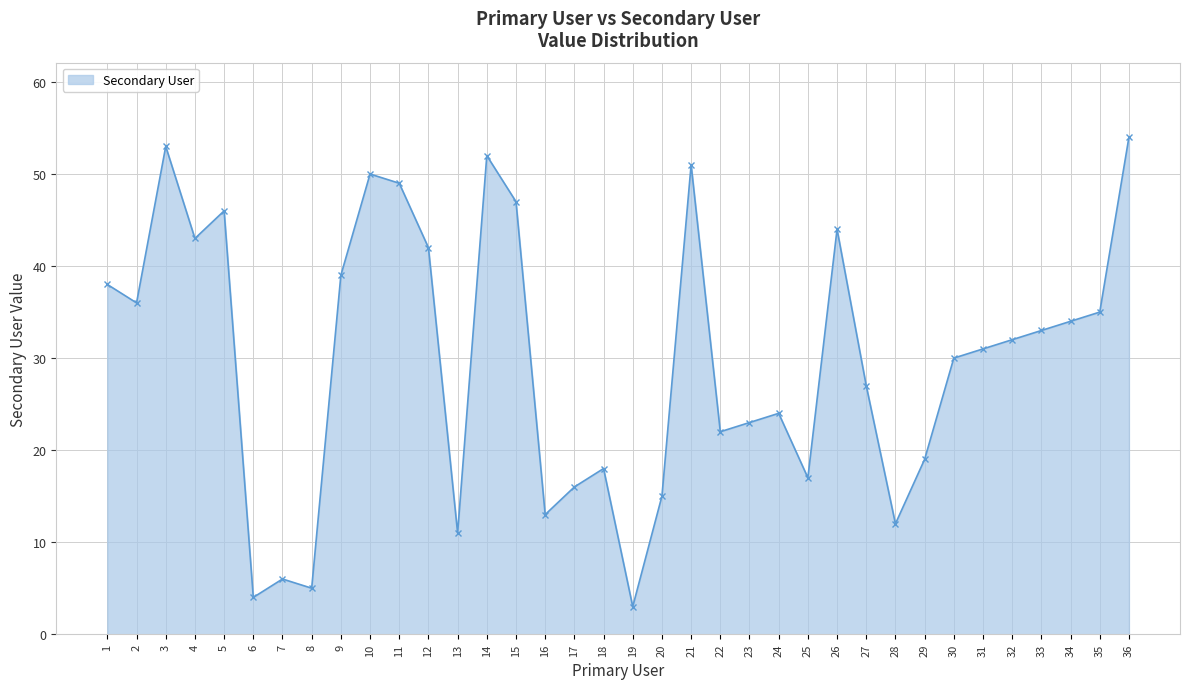

Rank the categories by value from highest to lowest.

36, 3, 14, 21, 10, 11, 15, 5, 26, 4, 12, 9, 1, 2, 35, 34, 33, 32, 31, 30, 27, 24, 23, 22, 29, 18, 25, 17, 20, 16, 28, 13, 7, 8, 6, 19